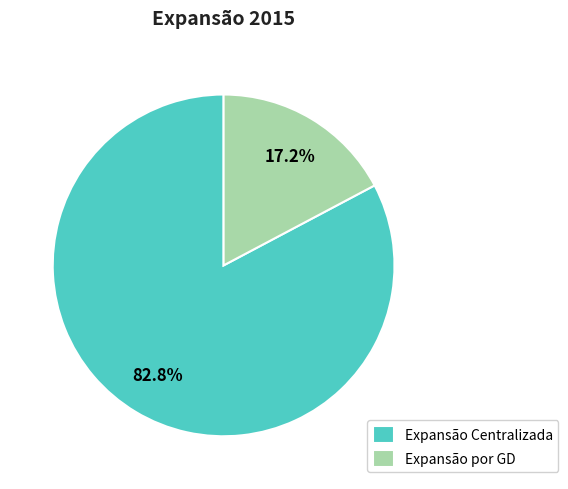

Rank the categories by value from highest to lowest.

Expansão Centralizada, Expansão por GD